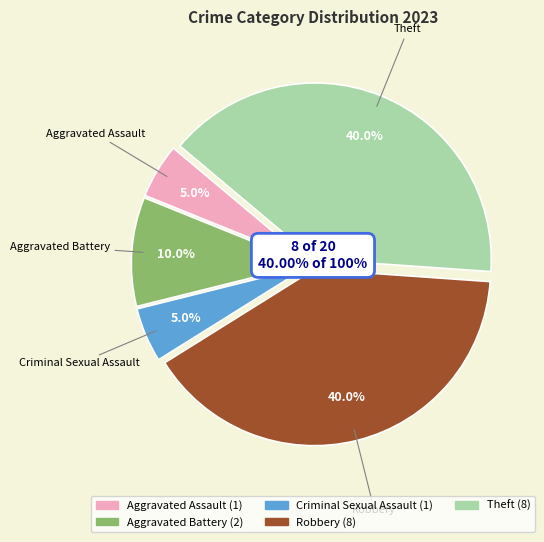

What percentage is the Robbery slice, to the nearest percent?

40%